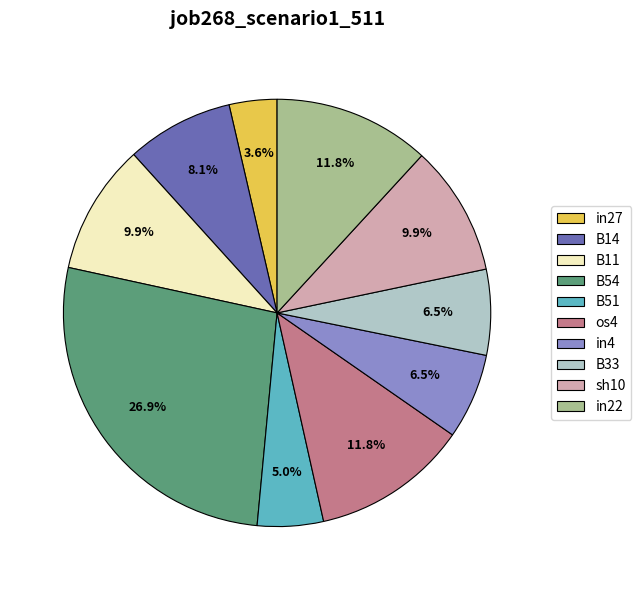

To the nearest percent, what is the combined percentage of B14 and in22?

20%